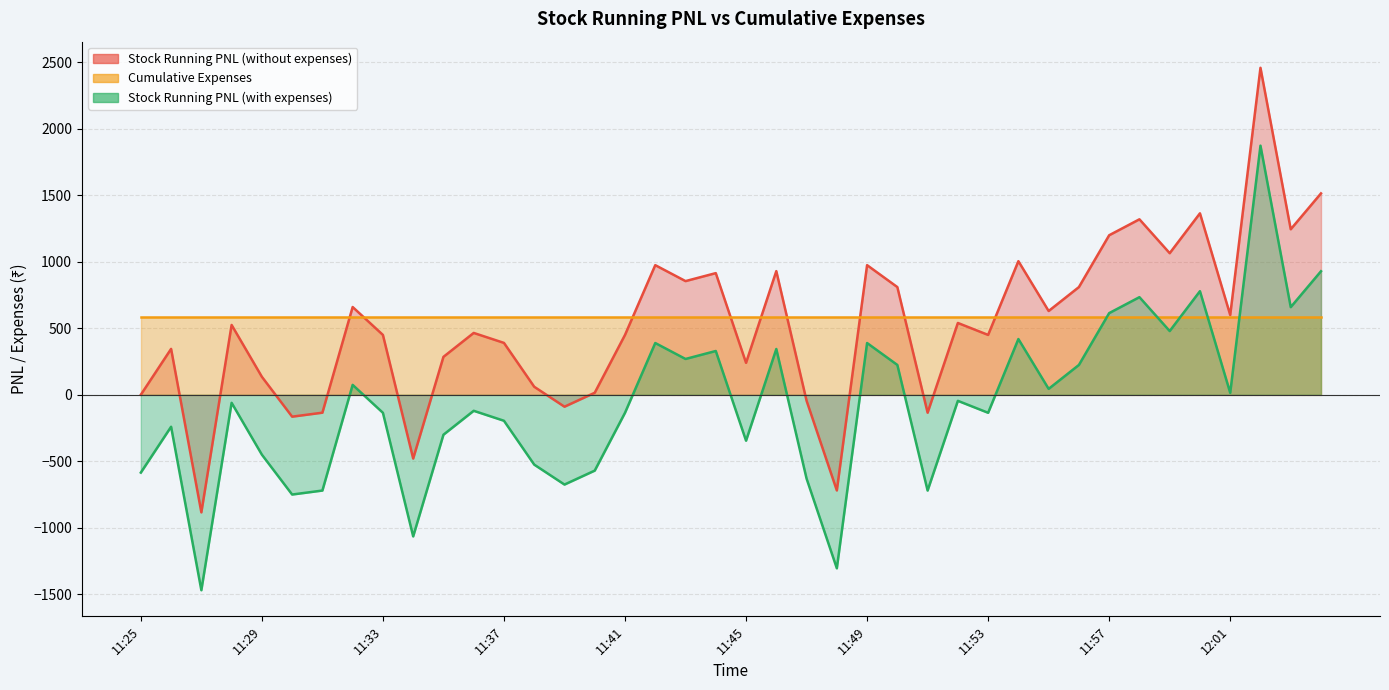

What is the sum of the Stock Running PNL (without expenses) values at 12:04 and 11:32?

2175.0